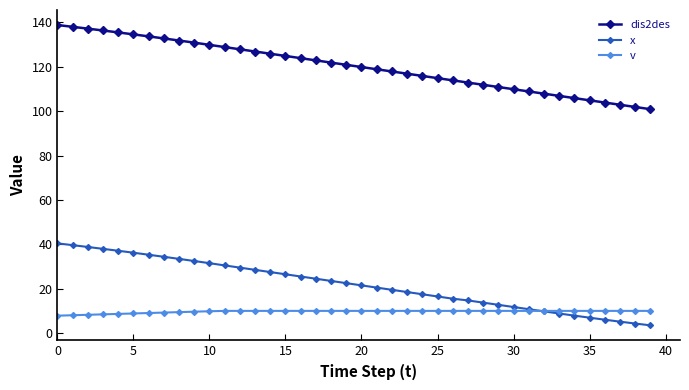

What is the value of the dis2des point at the 19th from the left?

121.9